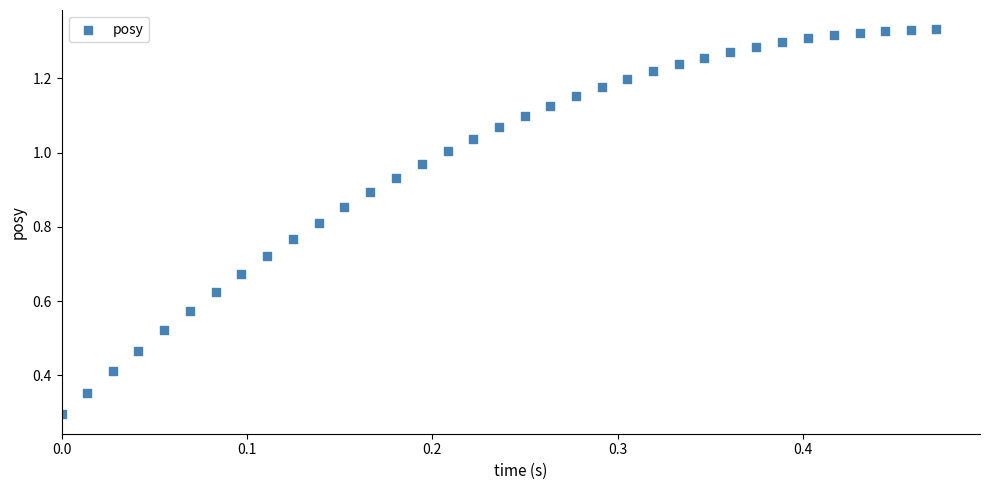

What Y value in the scatter plot is closest to 0?

0.3